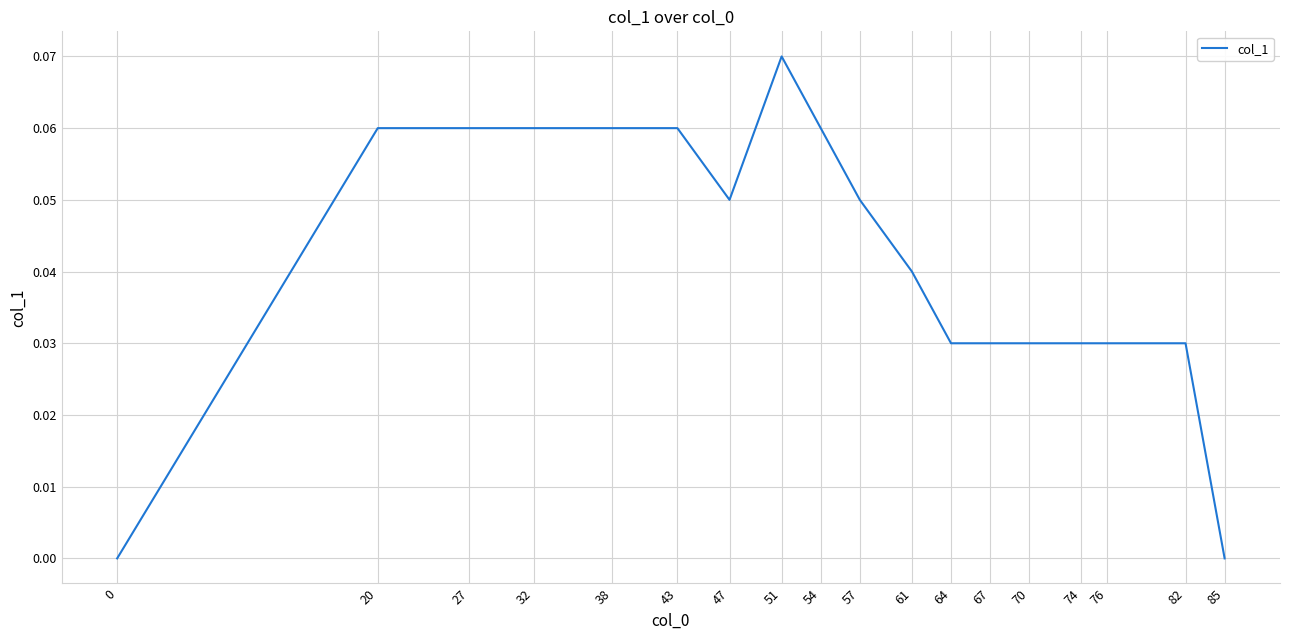

The value at 85 is 0.0. True or false?

True